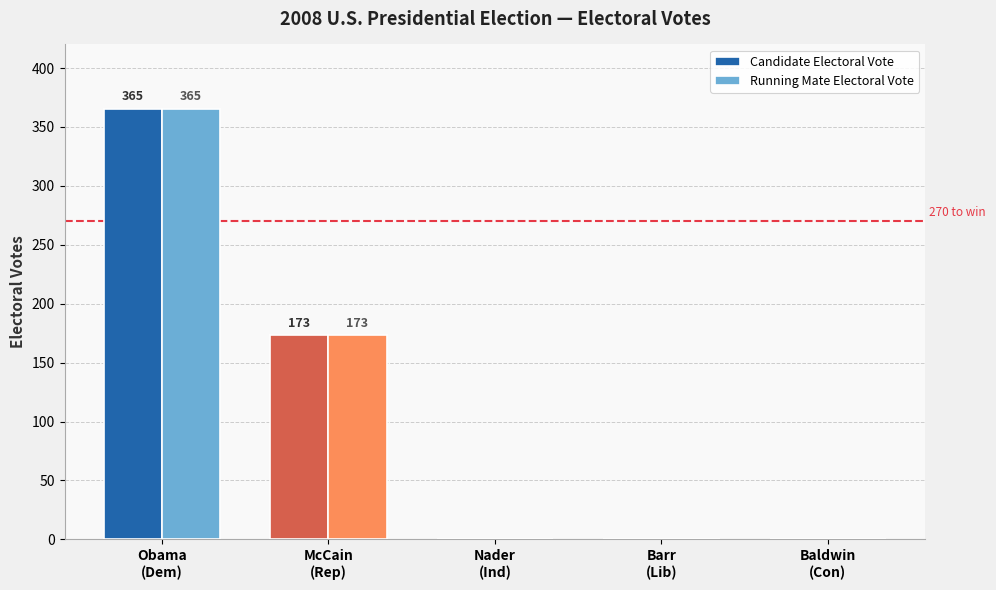

How many Running Mate Electoral Vote values are between 0 and 173?

4